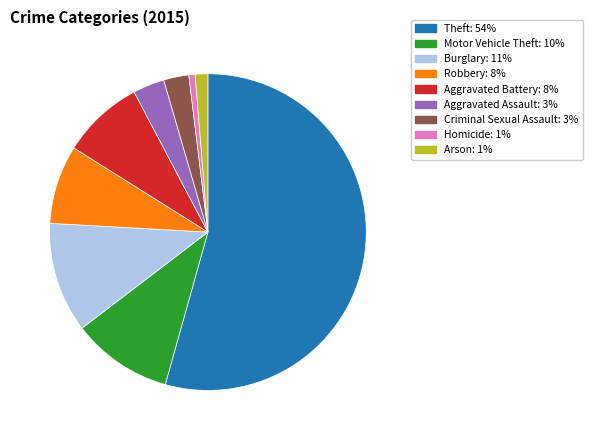

Between Motor Vehicle Theft and Robbery, which is larger?

Motor Vehicle Theft